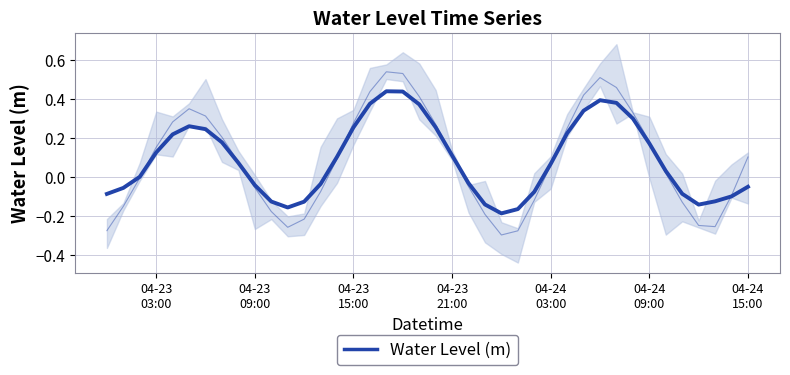

How many data points are less than 0?

17